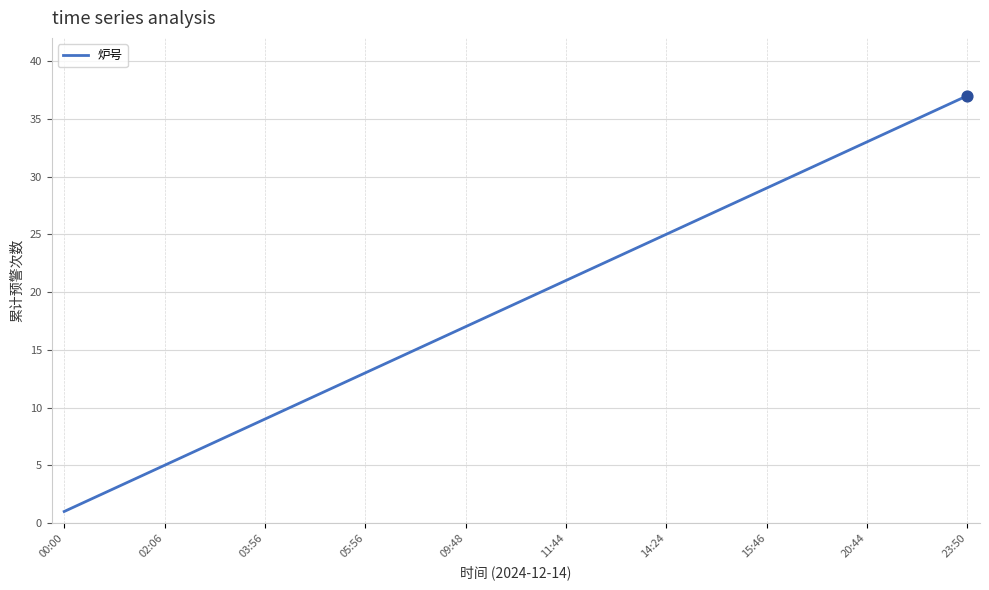

What is the greatest value displayed?

37